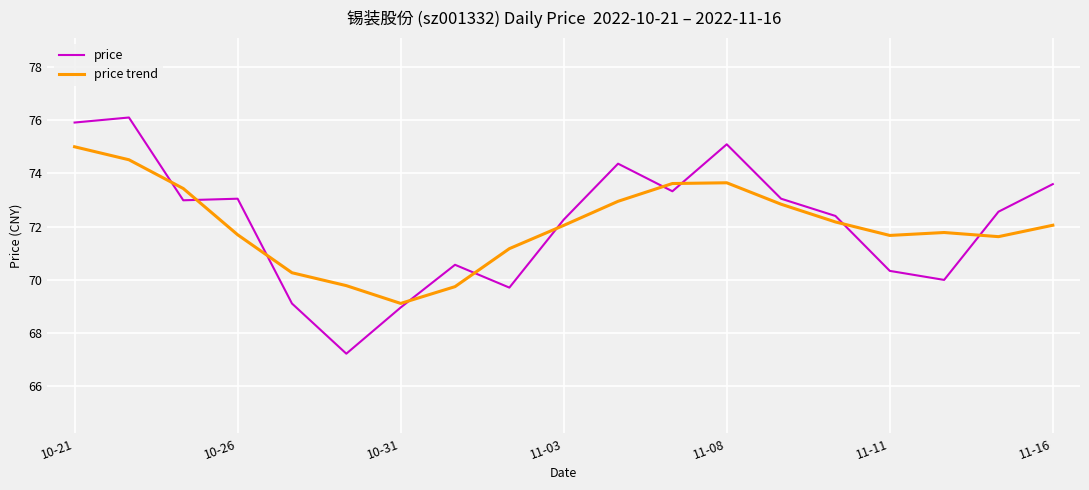

What is the difference between the maximum and minimum values in the price trend series?

5.9